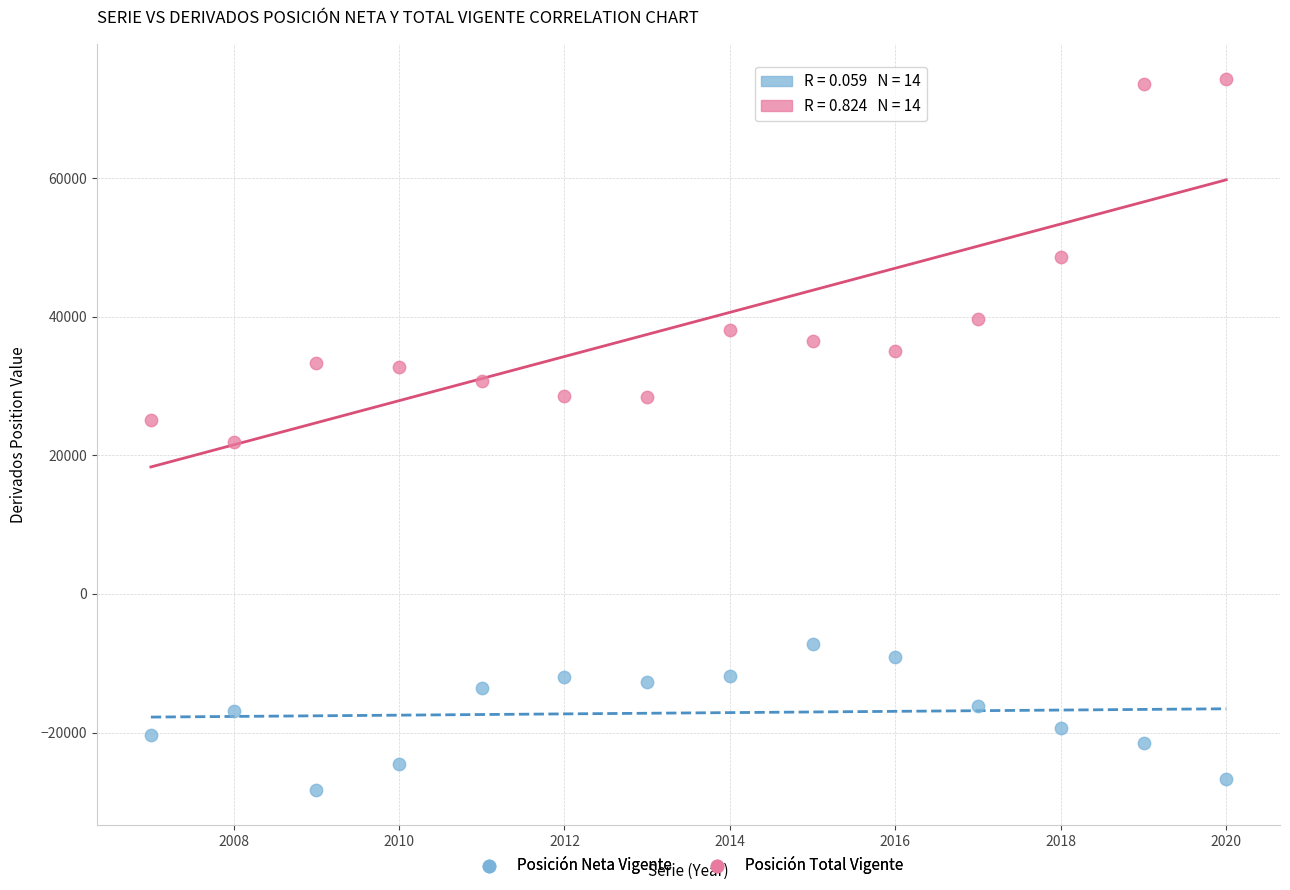

Across all data points, what is the range of X values (max minus min)?

13